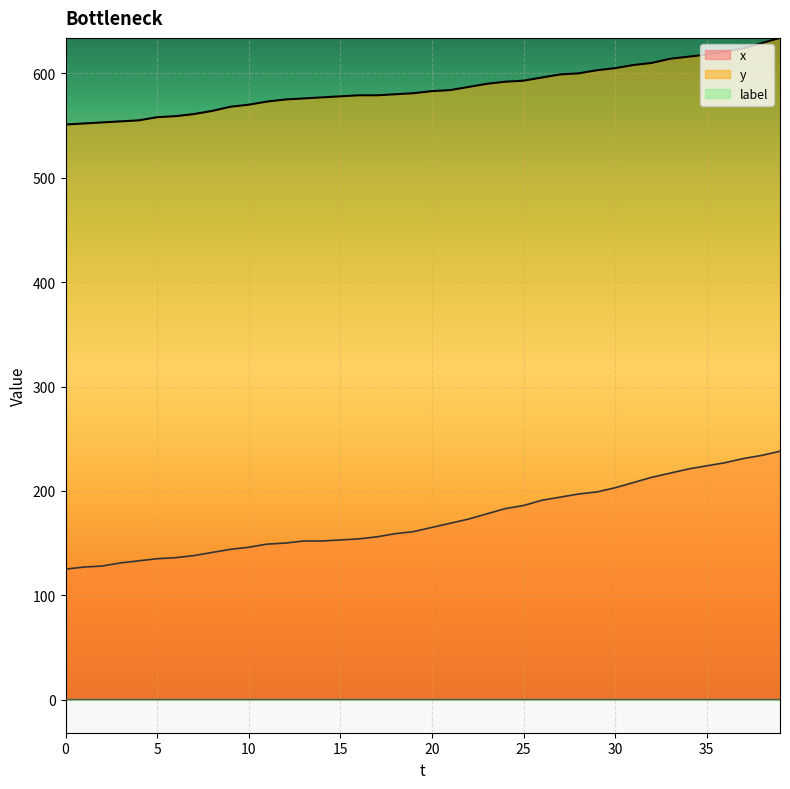

The value of x at 17 is 156. True or false?

True